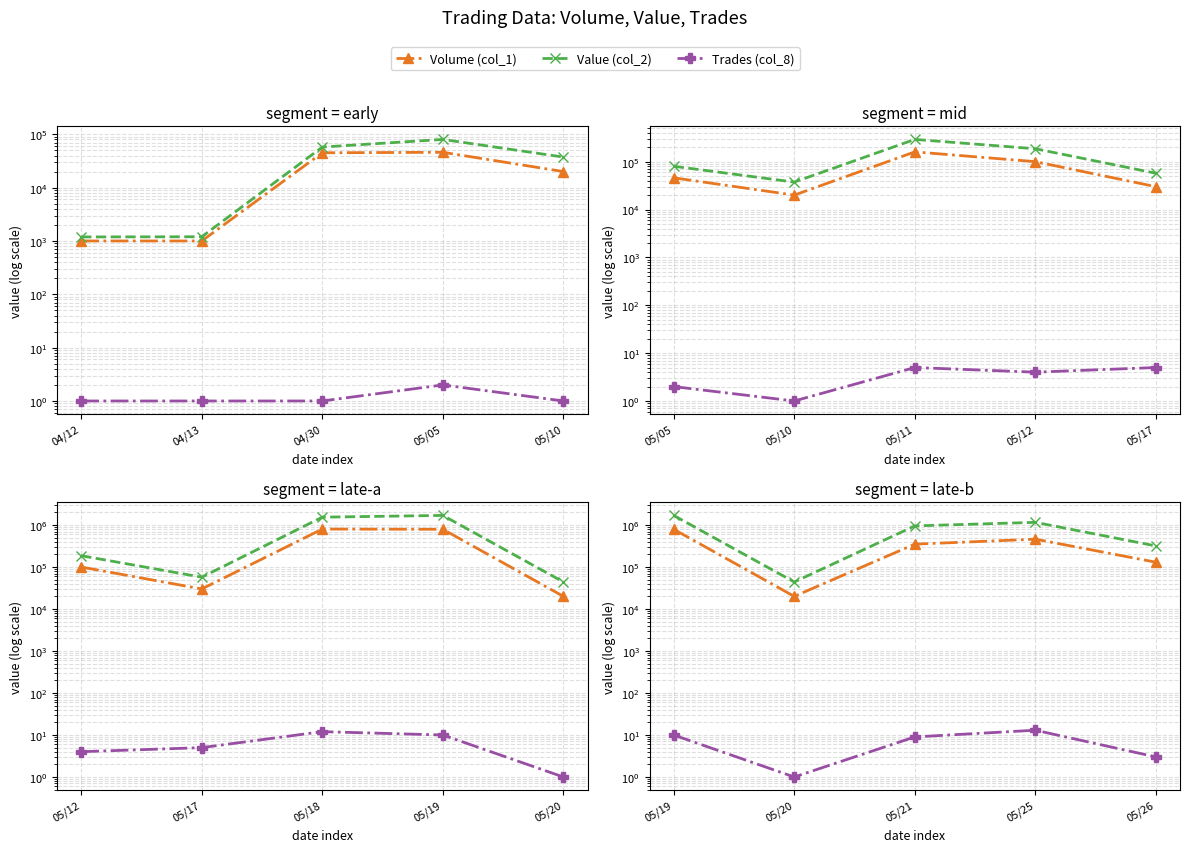

The value of Value (col_2) at 05/21 is 655384. True or false?

False